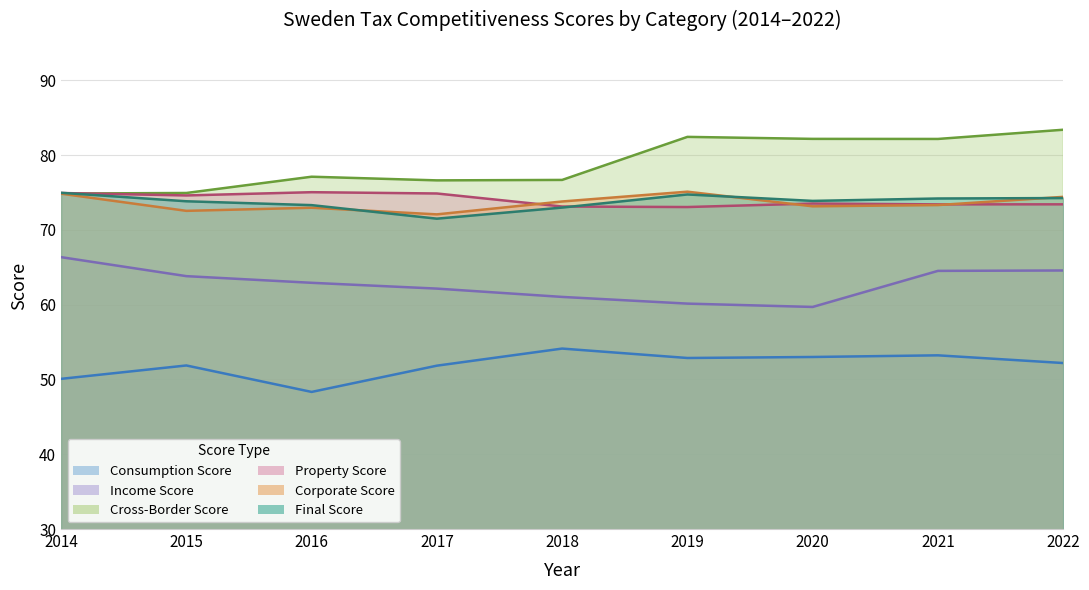

What is the sum of all Cross-Border Score values?

710.3